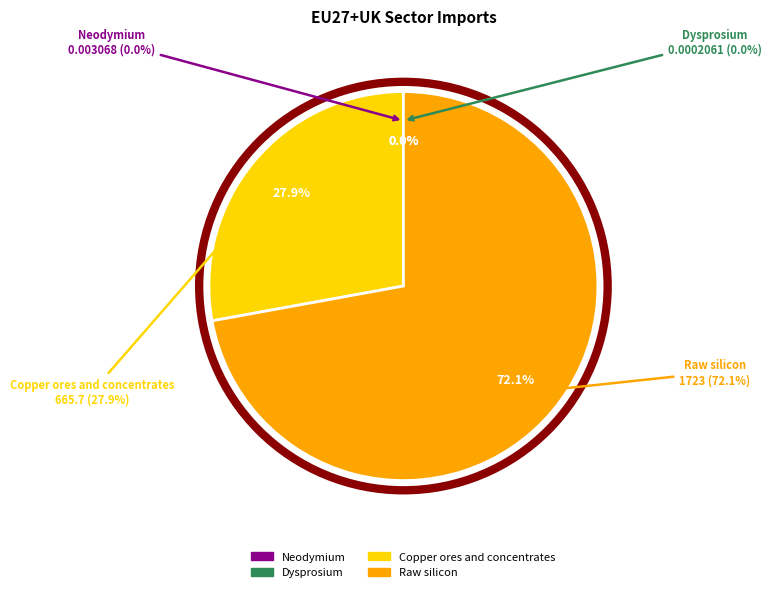

How much of the chart is everything except Copper ores and concentrates?

72.1%